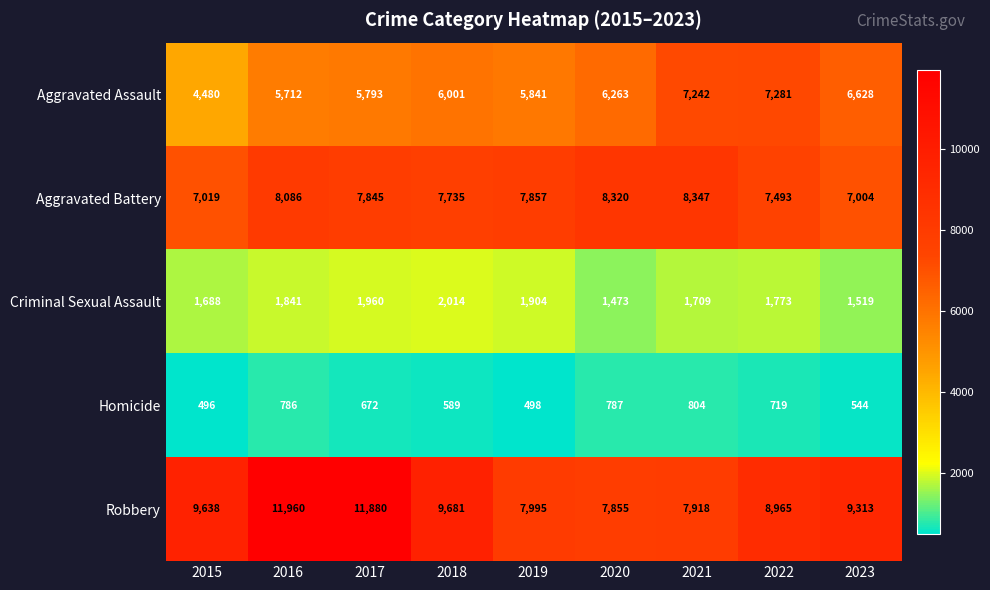

At which category does the chart reach its minimum across all series?

2015